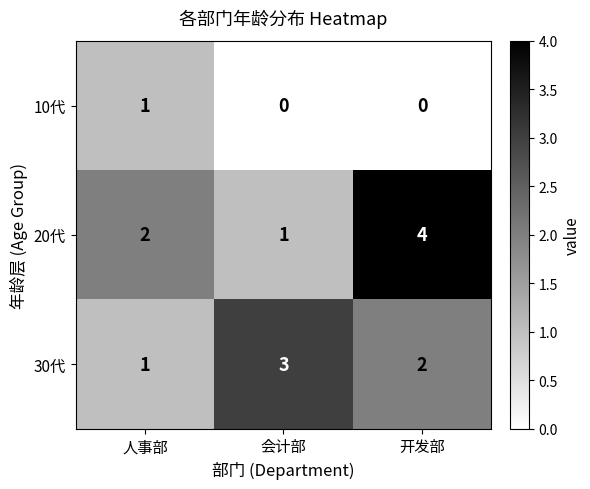

Which series has the largest total across all categories?

20代